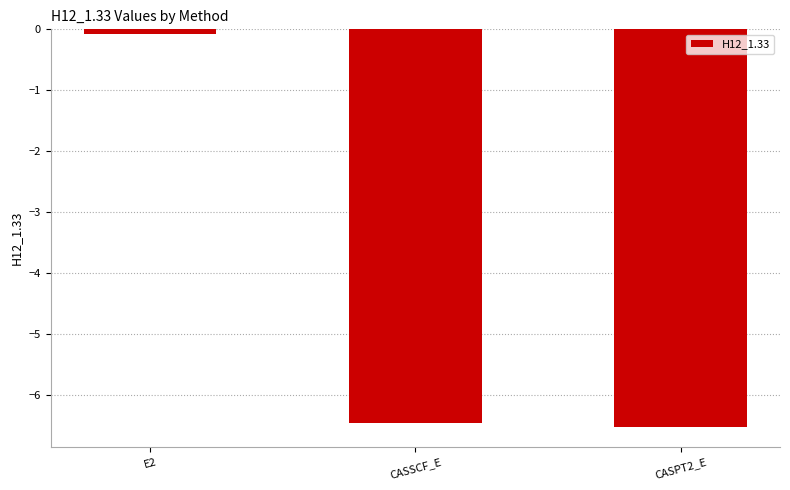

What is the difference between the values at CASPT2_E and CASSCF_E?

0.1